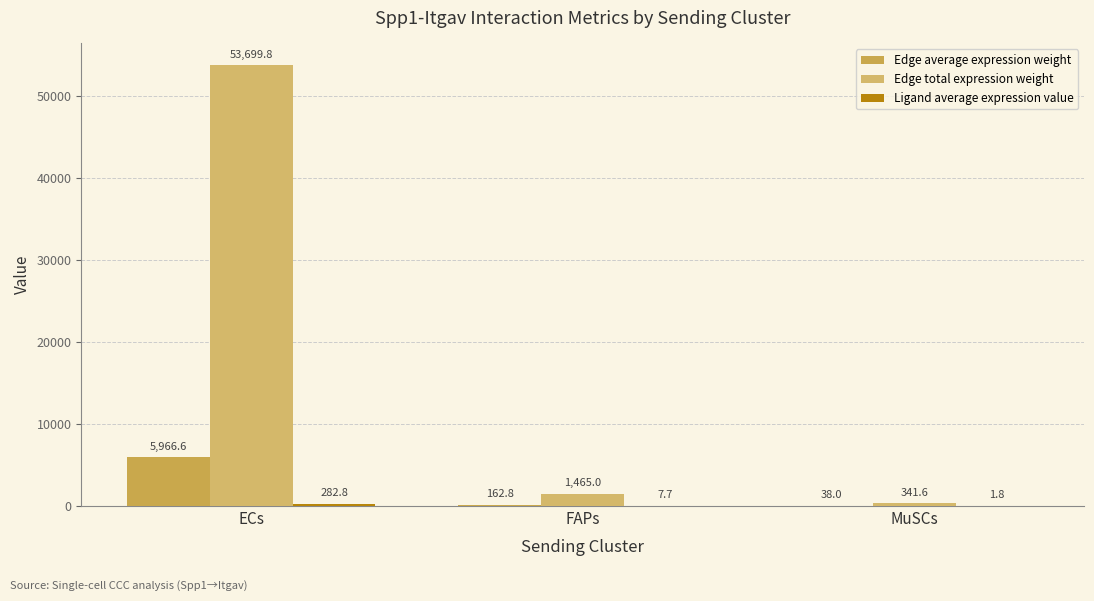

At MuSCs, list the series in order from smallest to largest.

Ligand average expression value, Edge average expression weight, Edge total expression weight